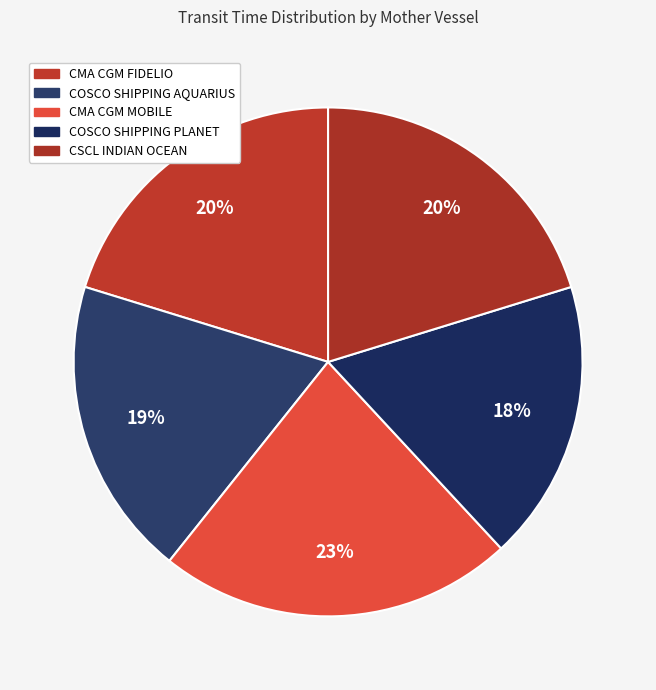

How many segments does this pie chart have?

5